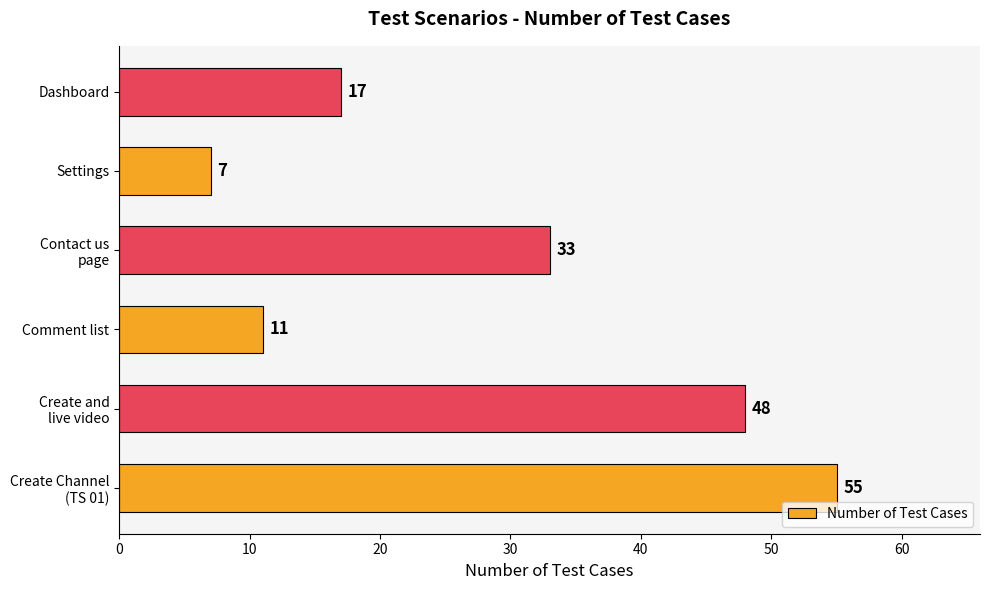

Which has a higher value, Dashboard or Comment list?

Dashboard